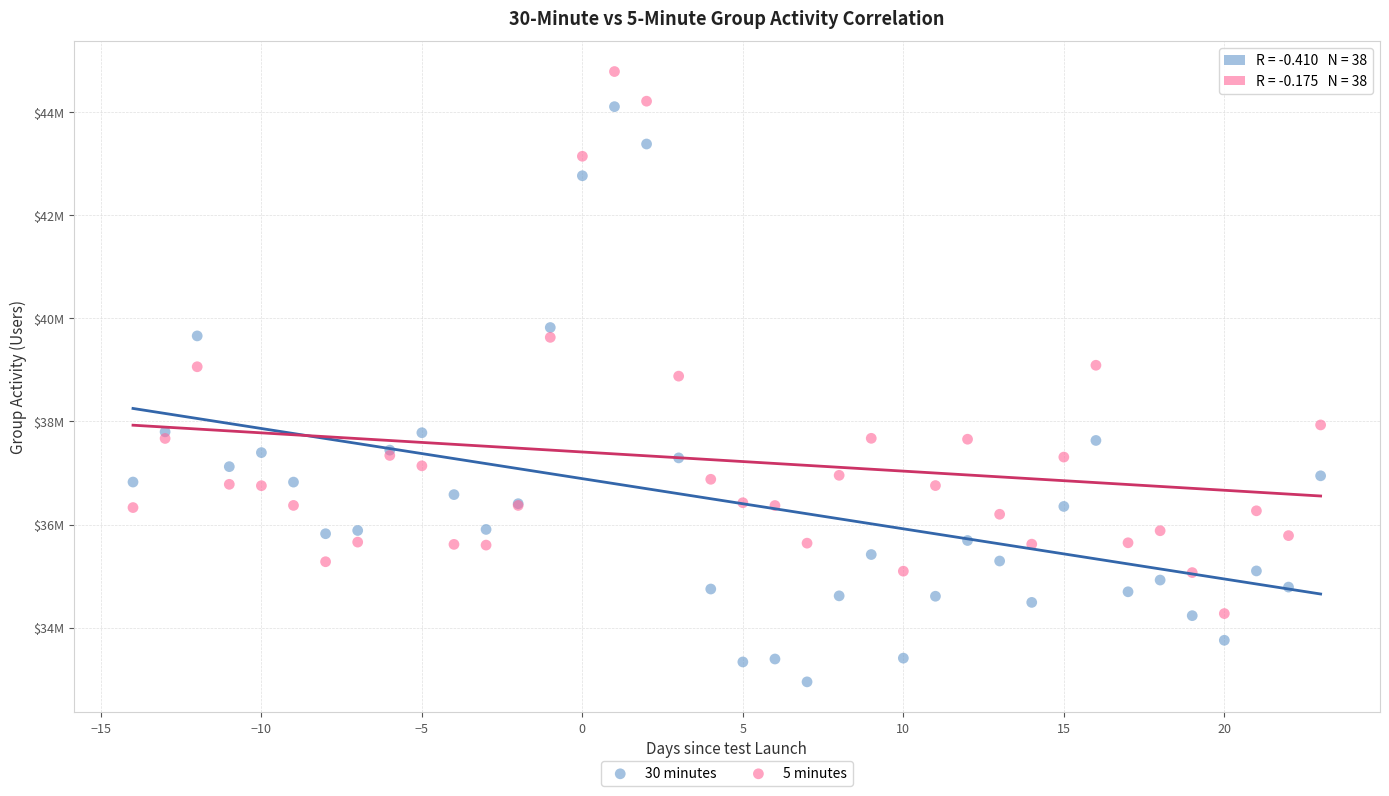

What are all the series names shown in the legend?

30 minutes, 5 minutes